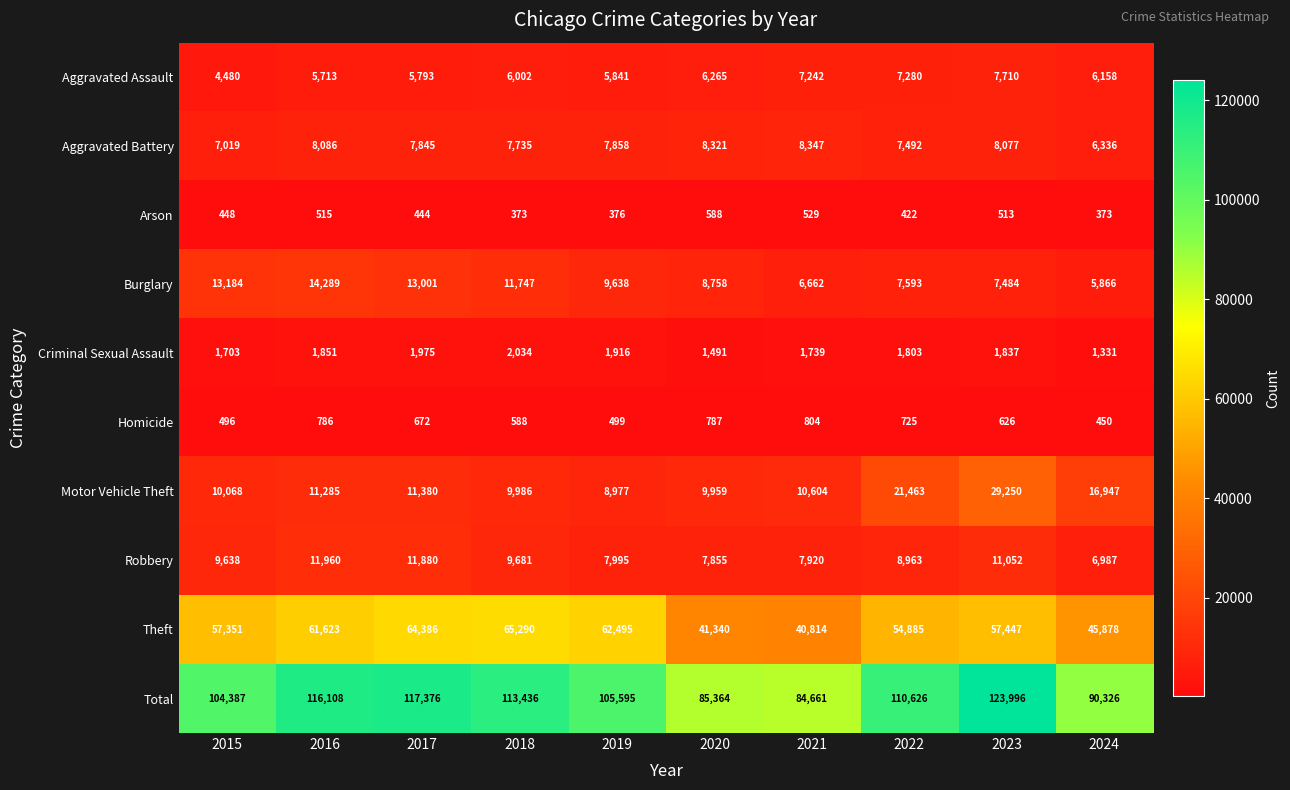

The value of Arson at 2021 is 529. True or false?

True